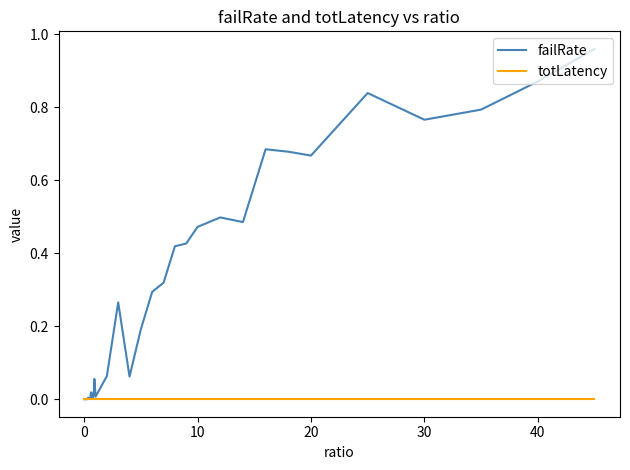

List the series in order of their peak value, lowest first.

totLatency, failRate